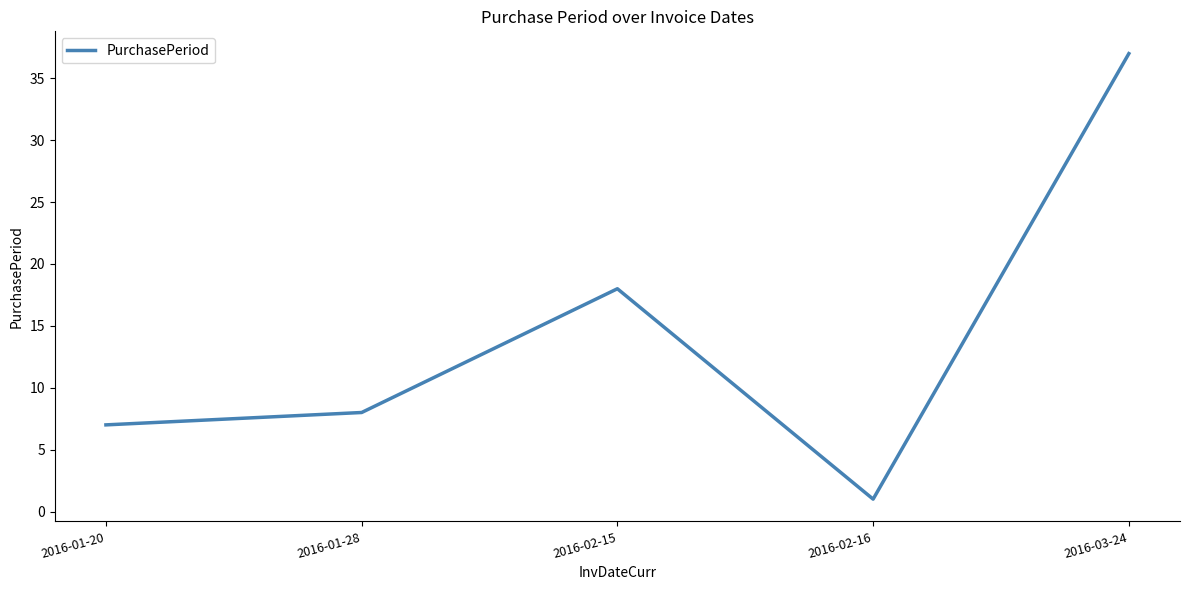

What is the sum of all values?

71